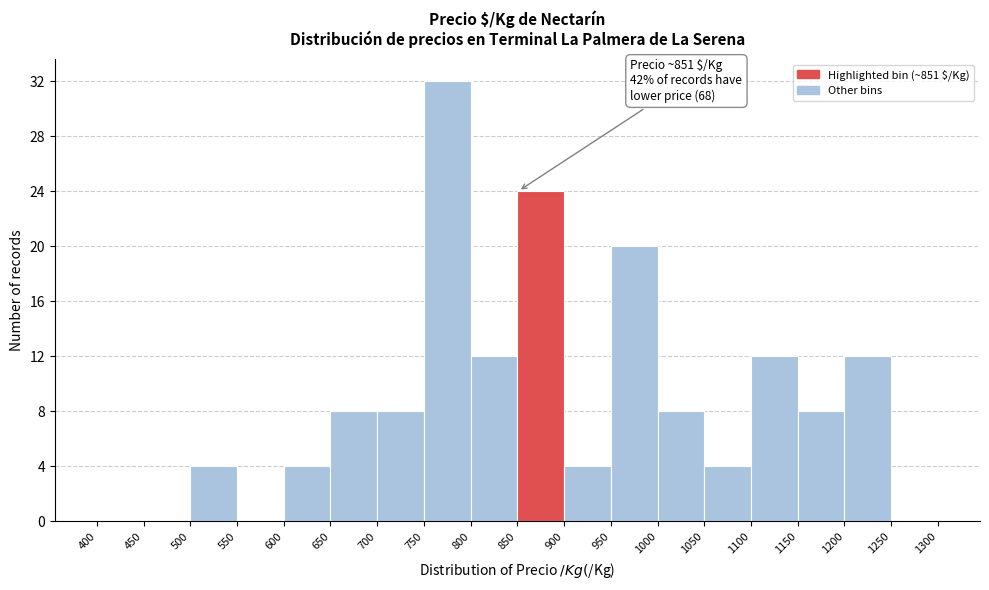

Which range on the x-axis has the tallest bar?

750 to 800